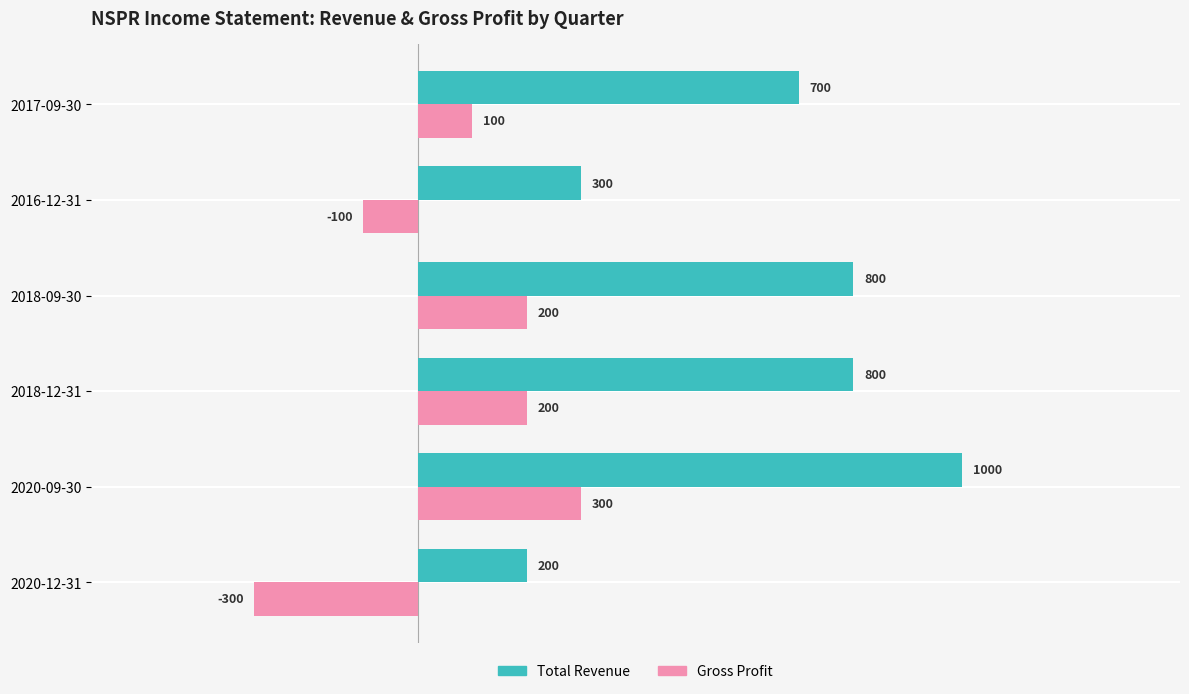

Which series has the largest range (max minus min)?

Total Revenue